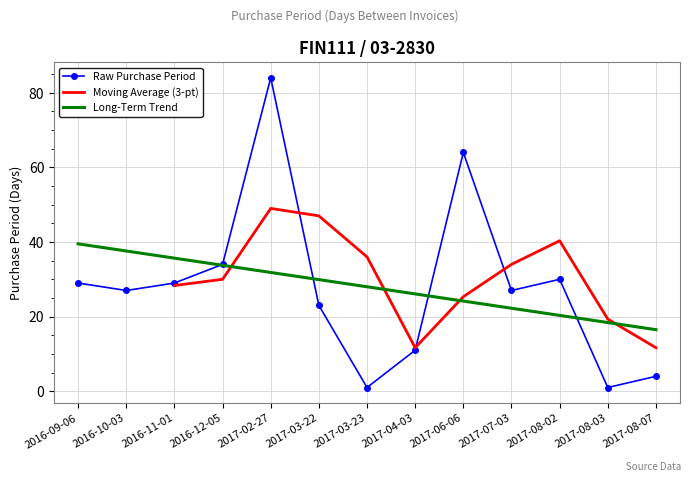

What is the label of the 1st point from the right?

2017-08-07